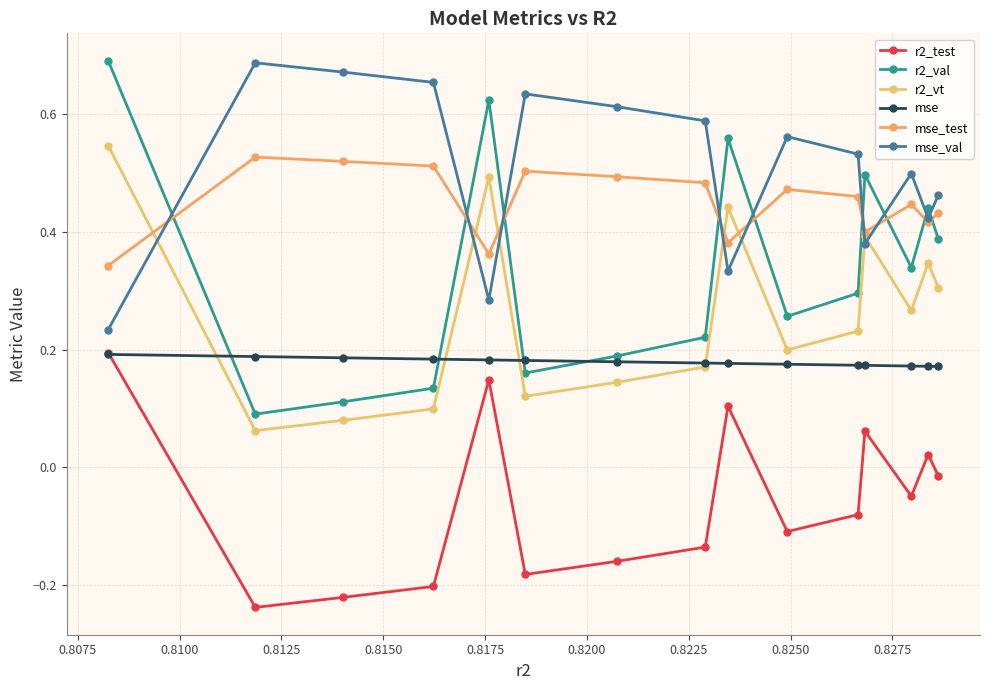

What is the value of the mse point at the 1st from the left?

0.2